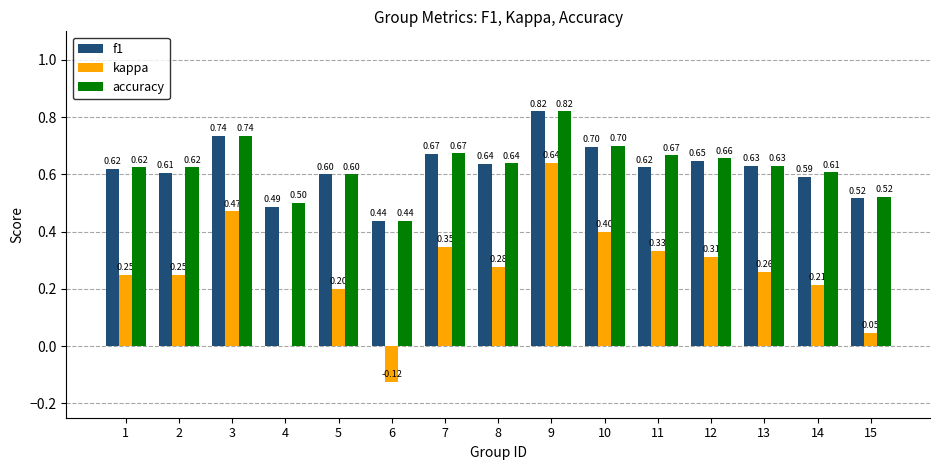

At which category is the sum across all series the highest?

9